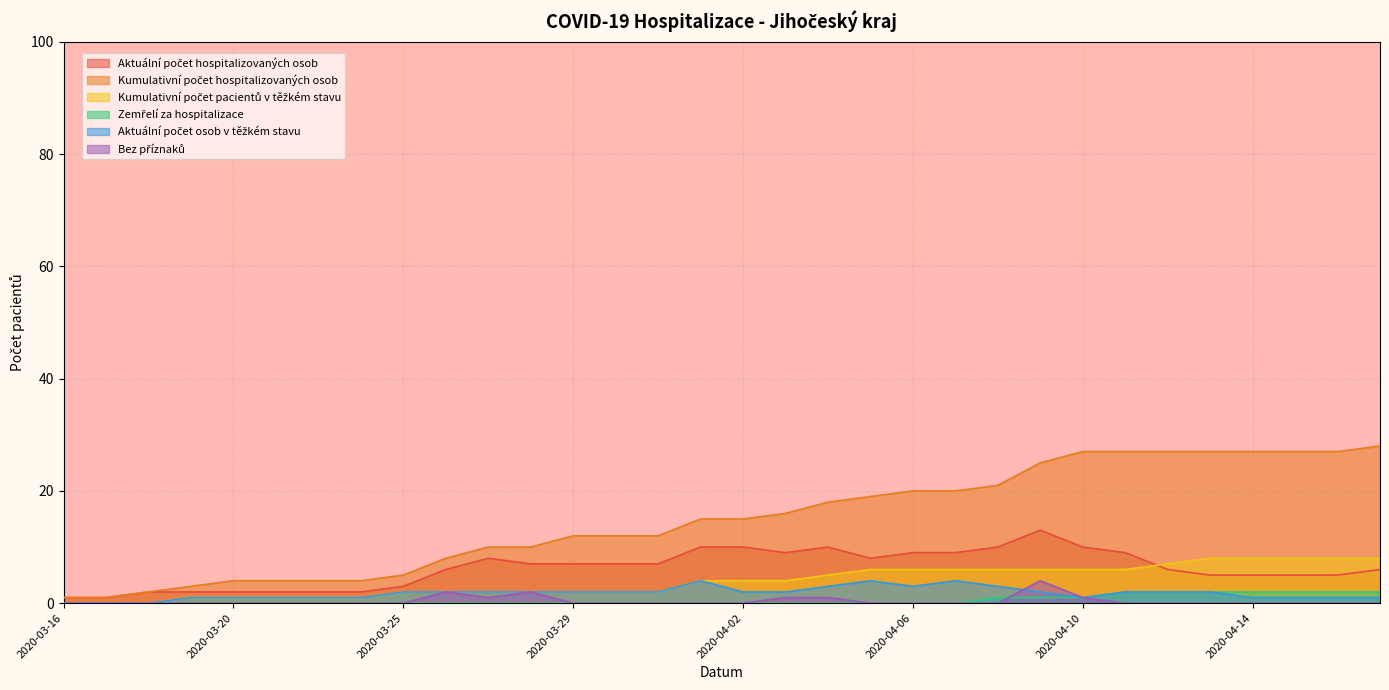

How many categories are shown in the chart?

32